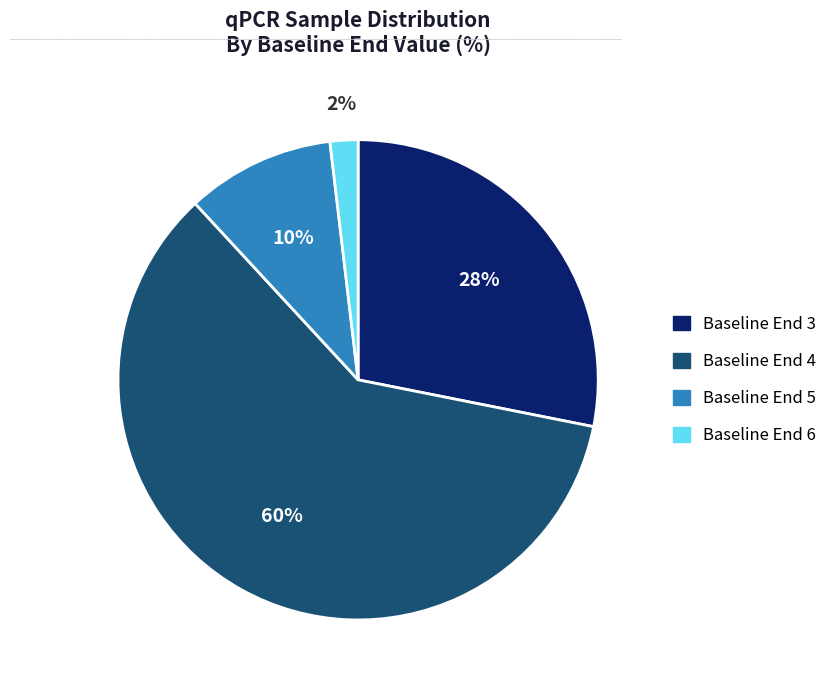

To the nearest percent, what is the difference between the largest and smallest slice percentages?

58%